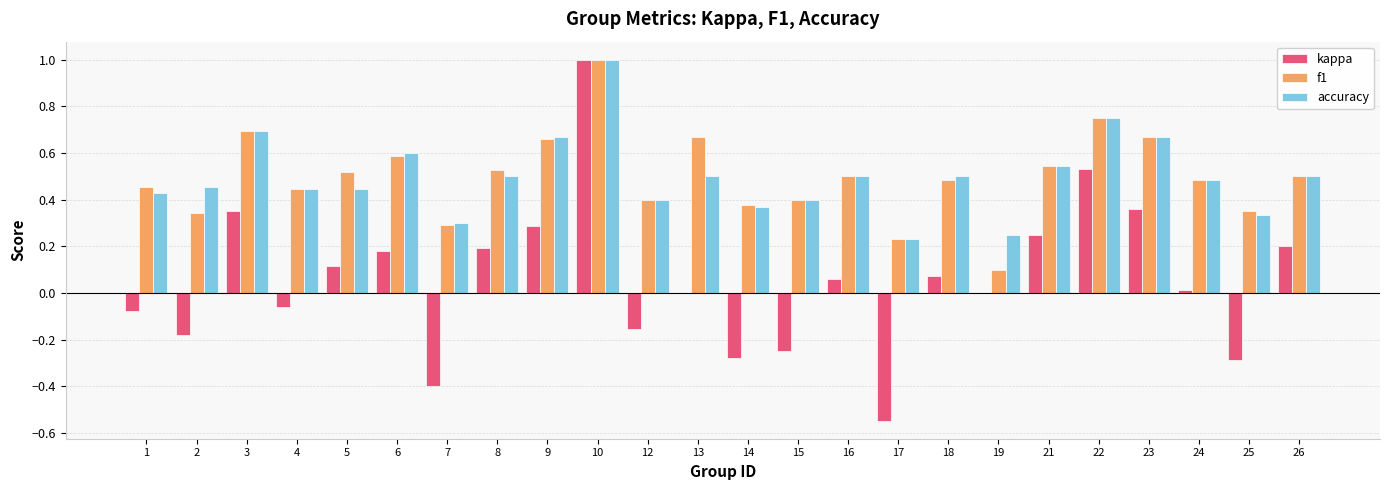

What is the greatest value displayed?

1.0